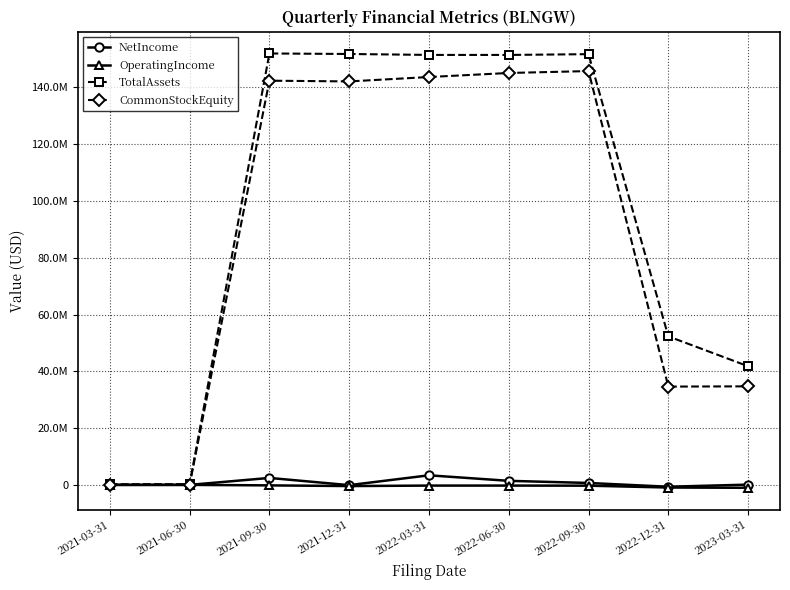

True or false: NetIncome and TotalAssets cross at least once.

False